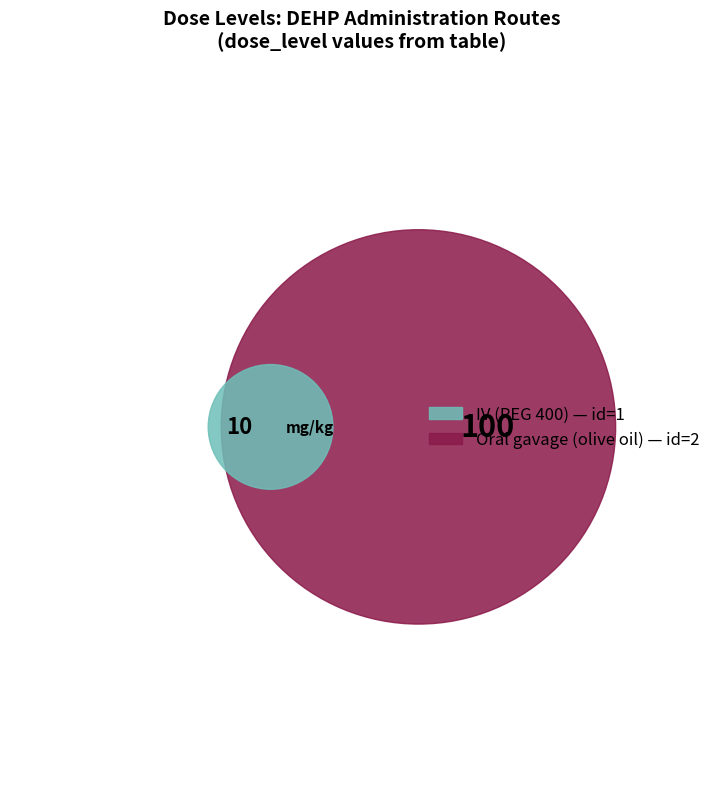

To the nearest percent, what portion does 2 represent?

91%